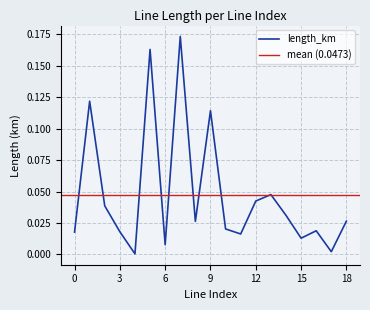

The value at 11 is 0.0. True or false?

True